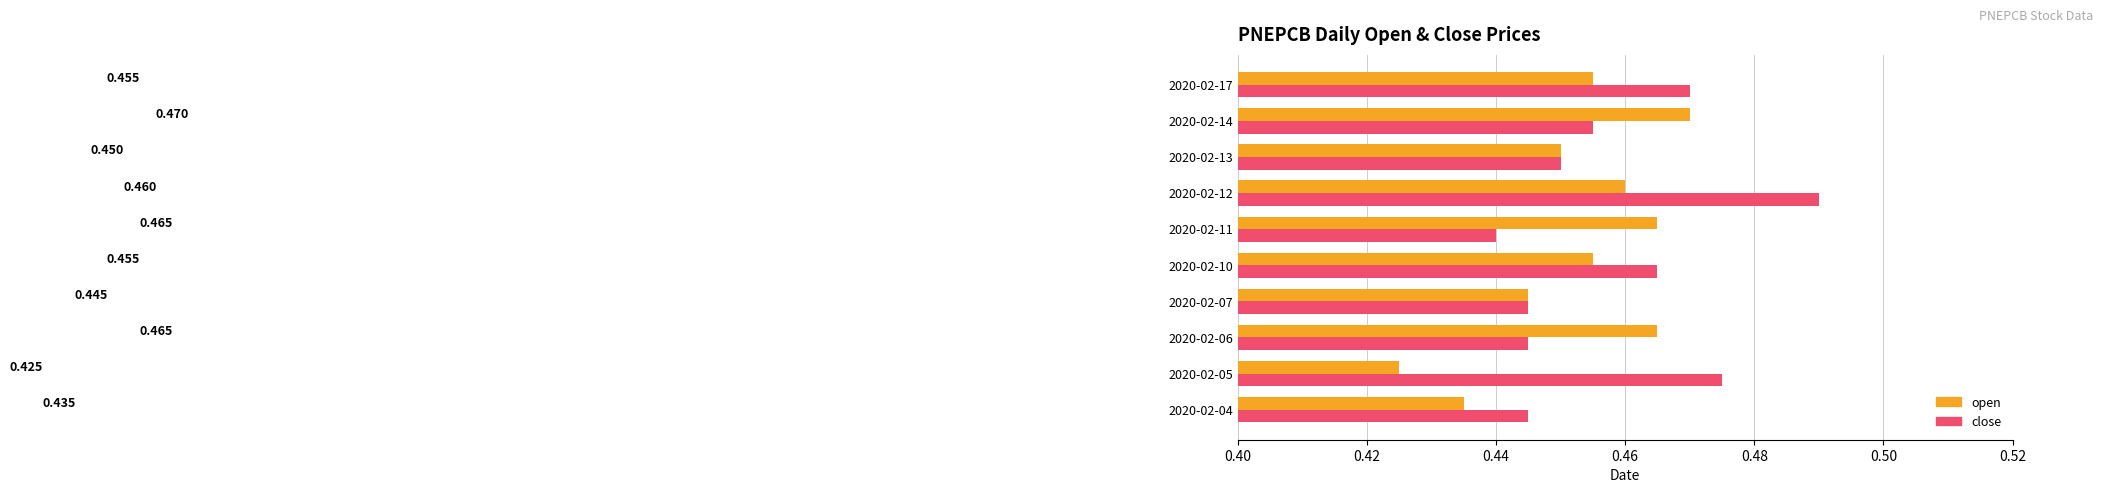

What are all the series names shown in the legend?

open, close